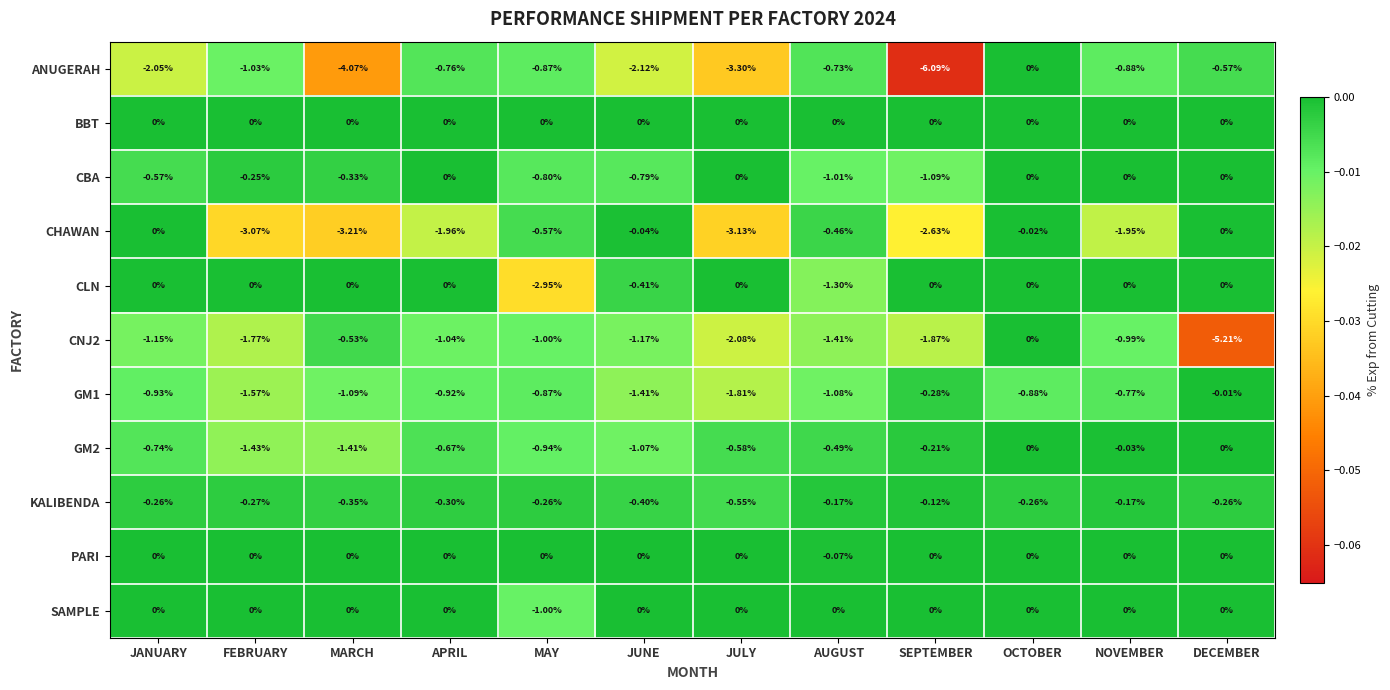

Which category has the lowest value across all series?

SEPTEMBER